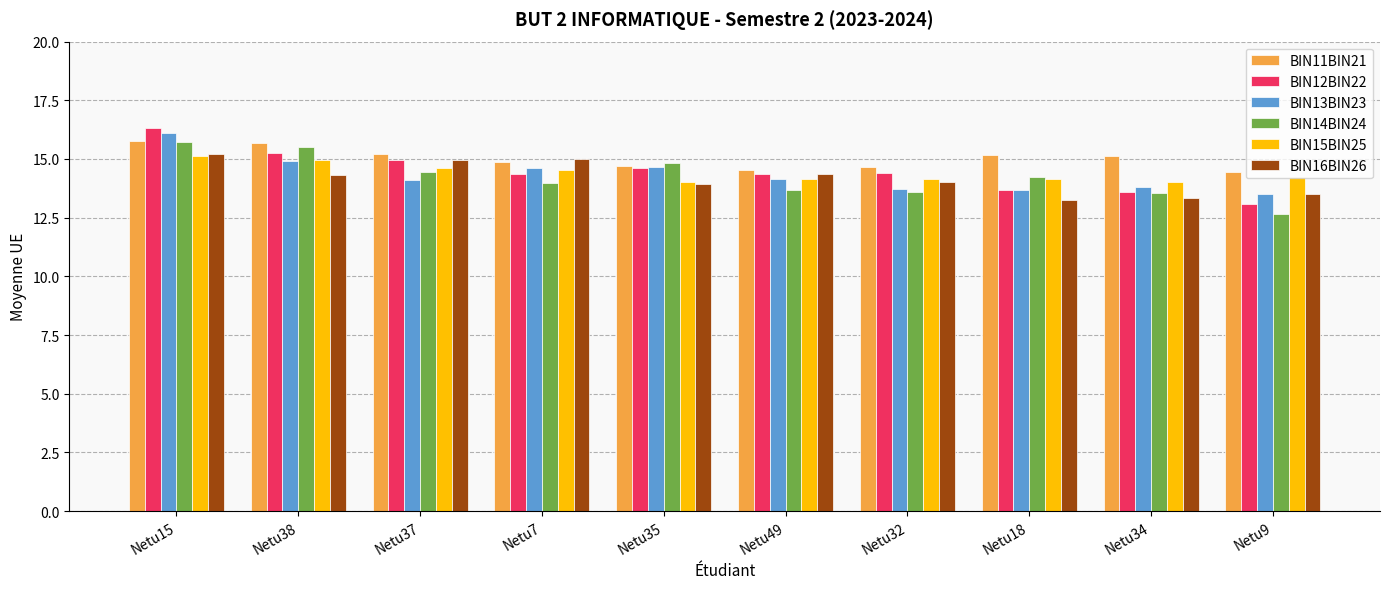

What is the spread (max minus min) of values at Netu34?

1.8